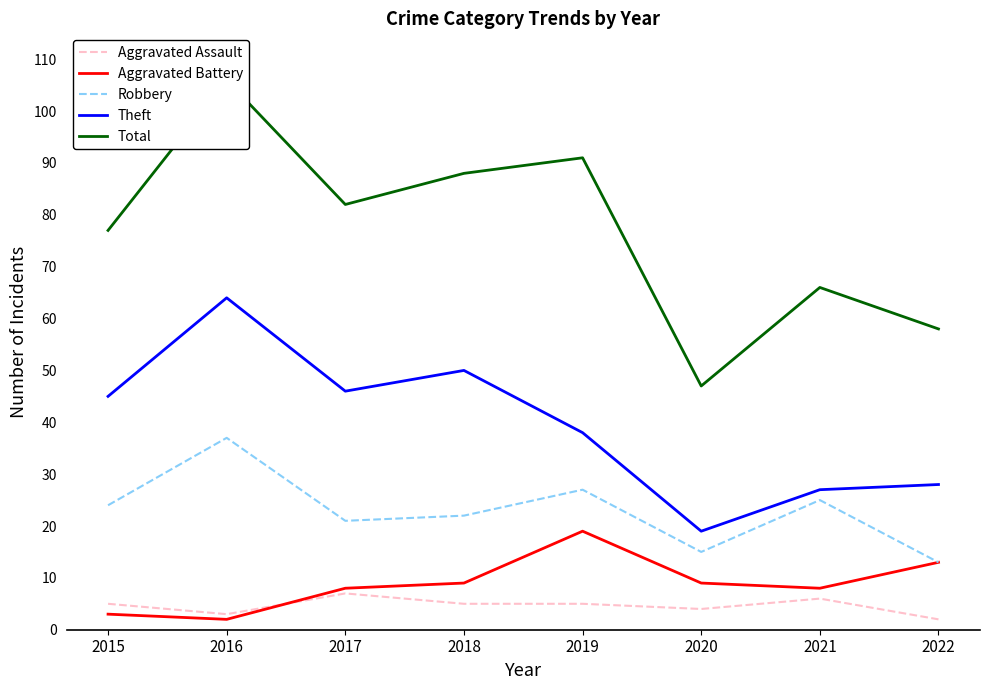

True or false: Aggravated Battery has a value of 12 at 2020.

False